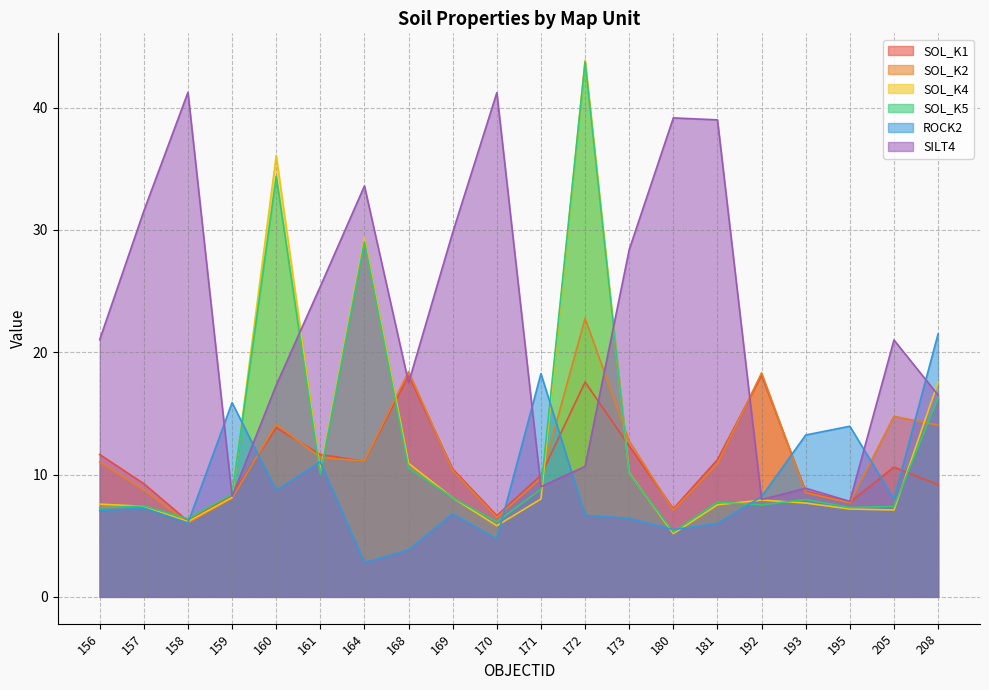

What is the difference between the second highest and minimum values in the SILT4 series?

33.4